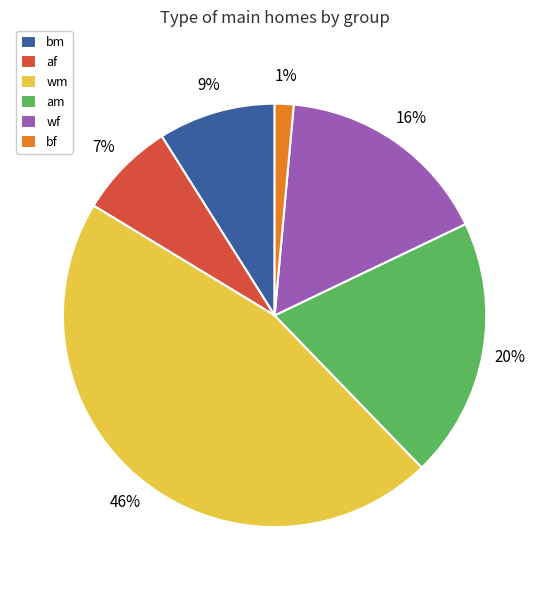

Which has a higher value, bm or am?

am